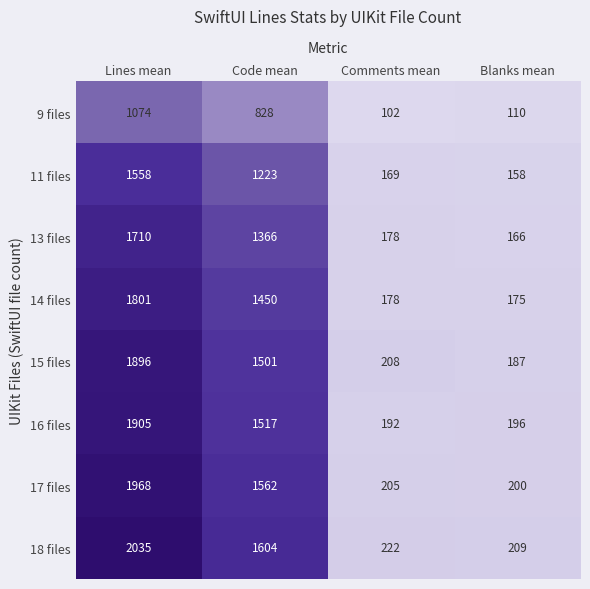

What is the minimum value shown in the chart?

102